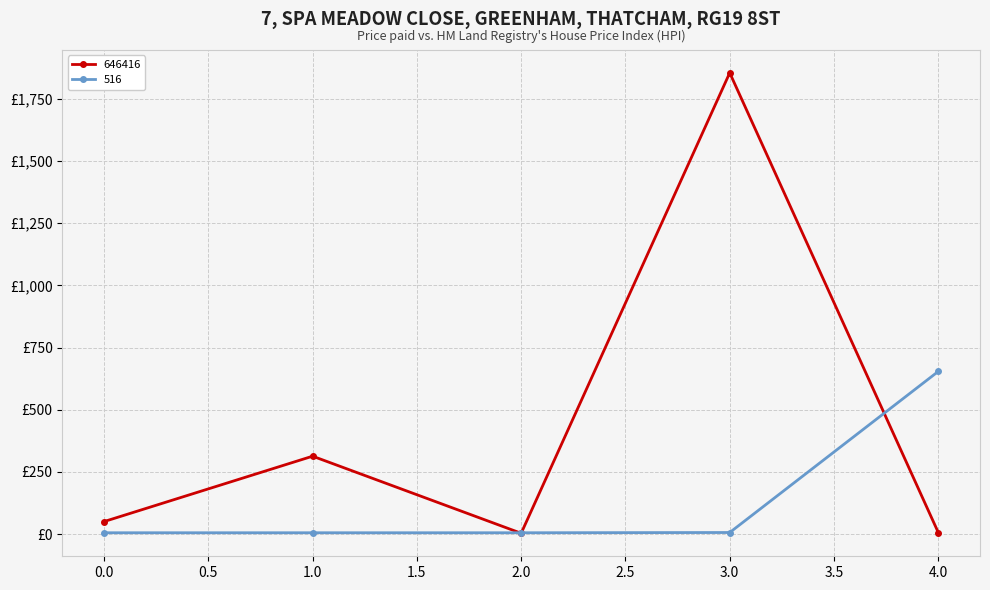

Does the chart have visible grid lines?

Yes